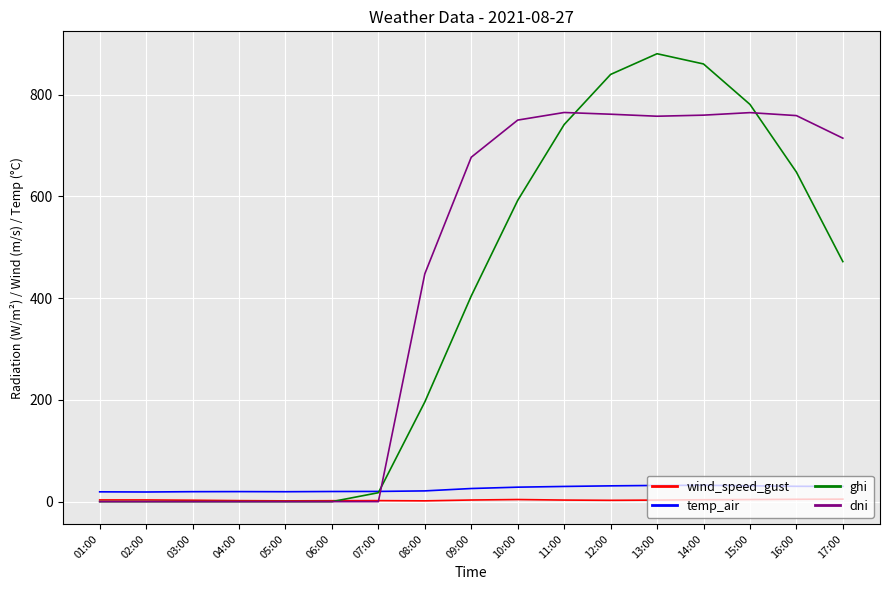

What is the difference between the ghi values at 03:00 and 08:00?

196.0